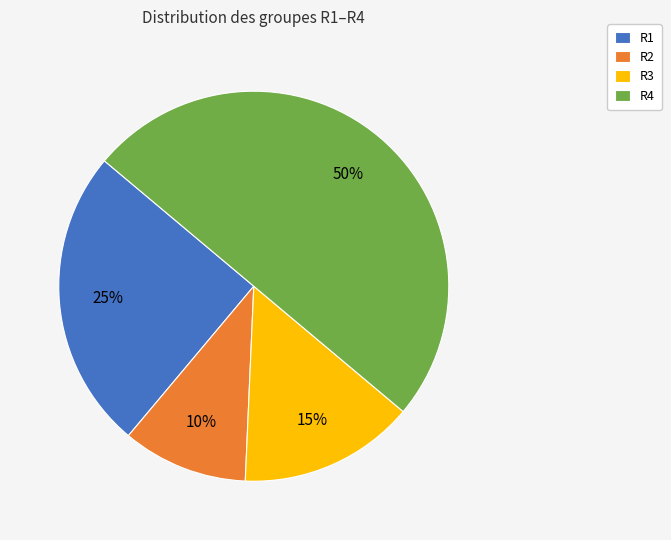

Is it true that R2 is 10% of the pie?

True